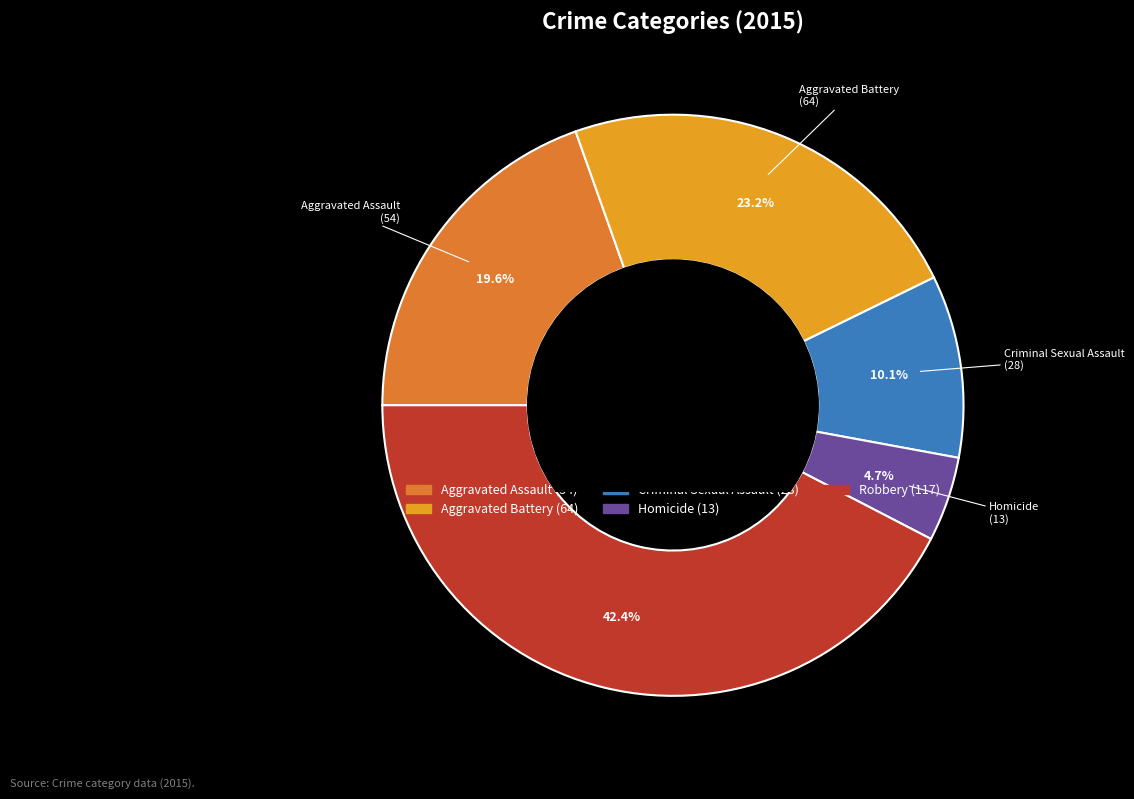

To the nearest percent, what portion does Aggravated Assault represent?

20%